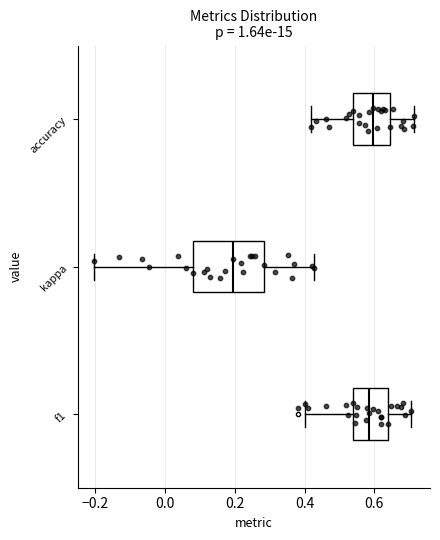

Reading bottom to top, transcribe this box plot: for each box, give where its median line is, the range the box spans, and where its two whiskers end, as read against the x-axis. The values are not printed on the chart, so give them approximately, as read against the axis.

f1: median 0.58, box 0.54 to 0.64, whiskers 0.40 to 0.70
kappa: median 0.20, box 0.08 to 0.28, whiskers -0.20 to 0.42
accuracy: median 0.60, box 0.54 to 0.64, whiskers 0.42 to 0.72